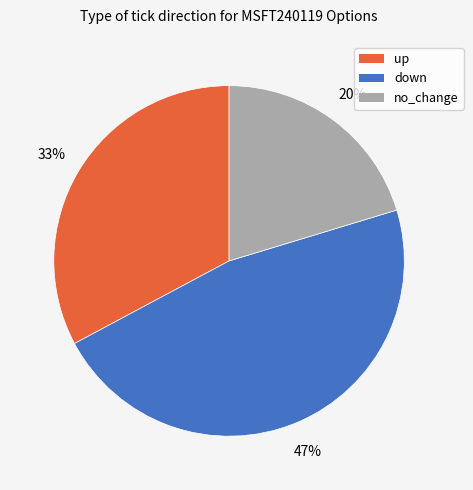

Does up account for over 50% of the chart?

No